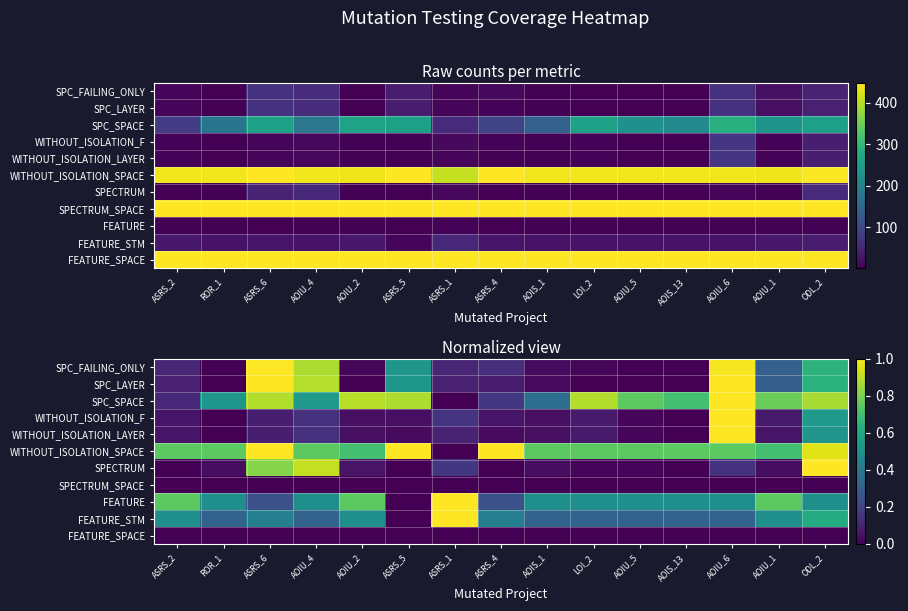

At which label does FEATURE_STM reach its peak?

ASRS_1